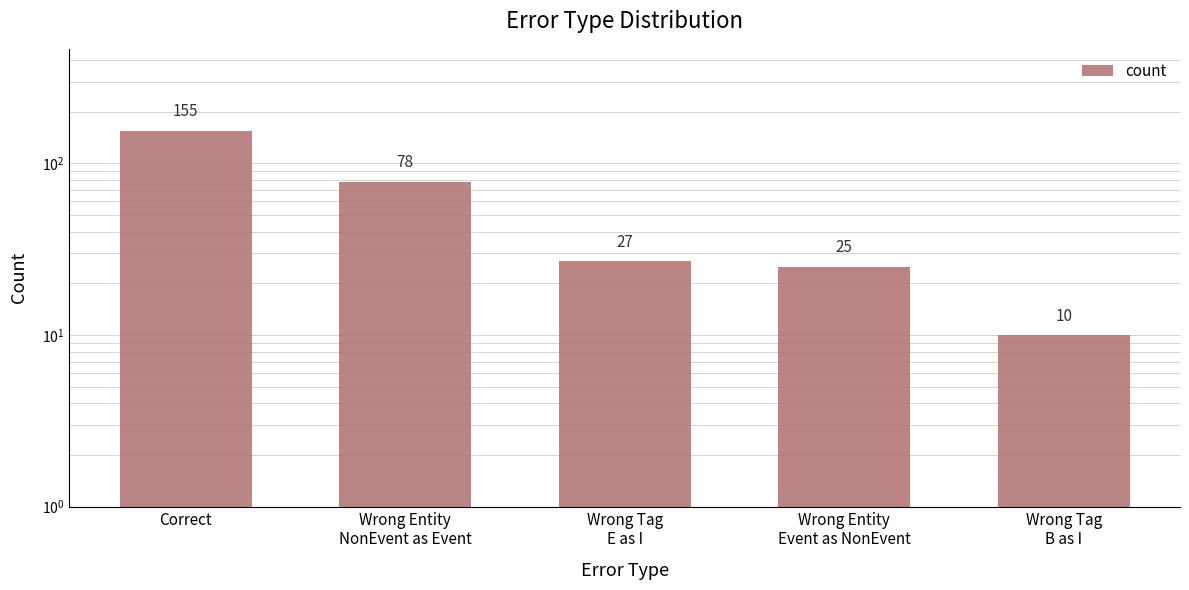

The value at Wrong Tag
E as I is 13. True or false?

False